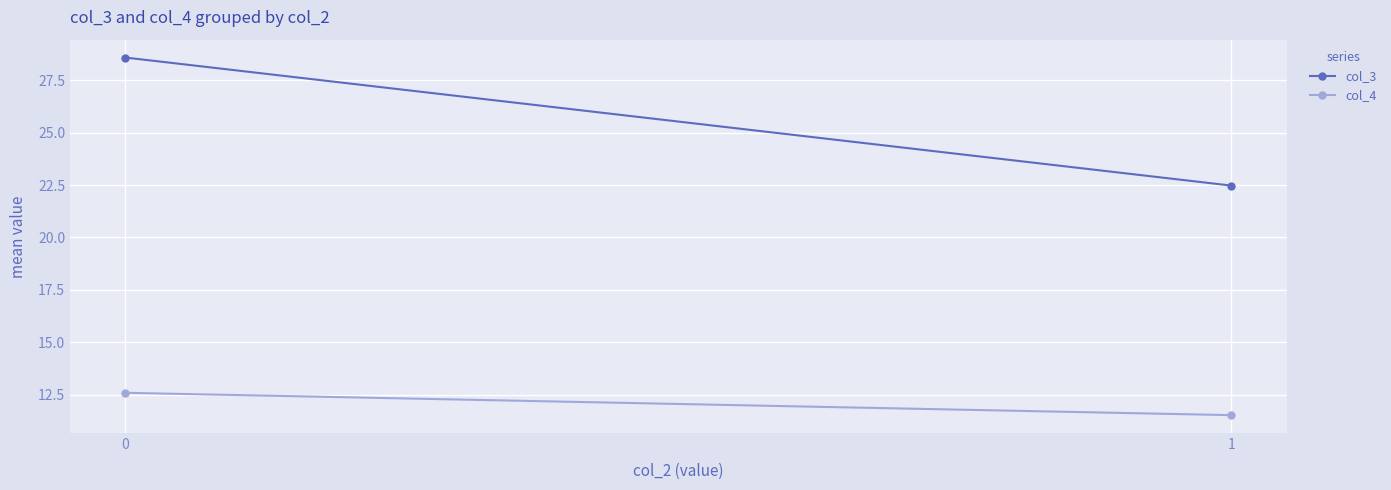

Count the number of categories in the chart.

2